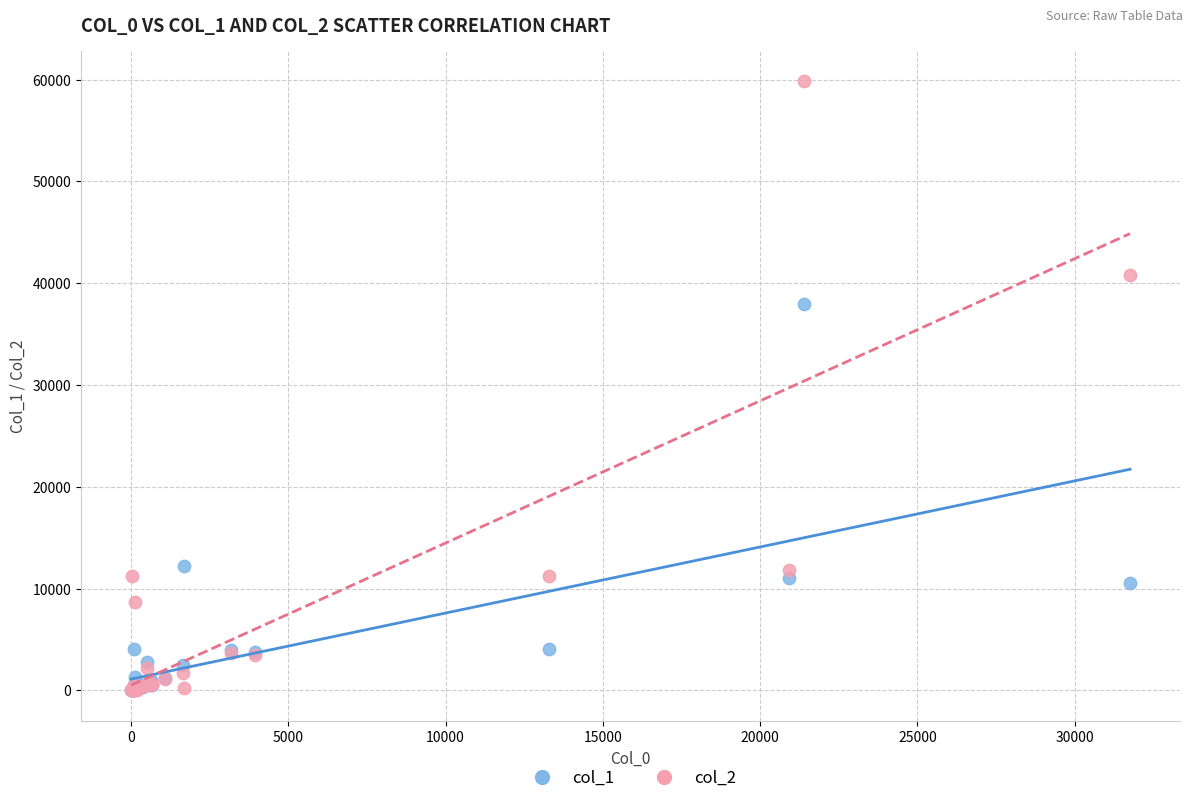

What are all the series names shown in the legend?

col_1, col_2